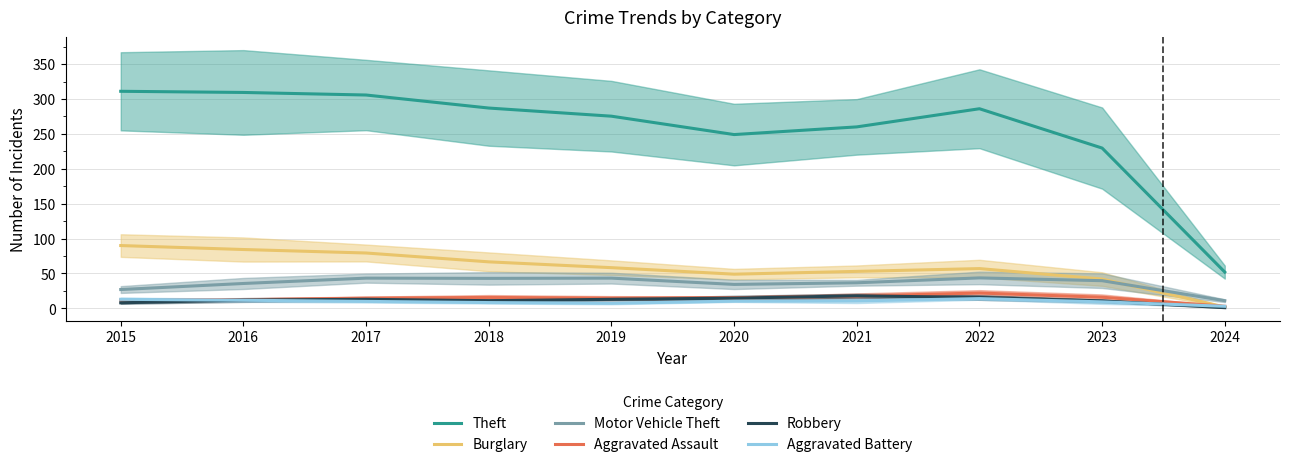

The Aggravated Assault series shows 14.7 at 2019. True or false?

True